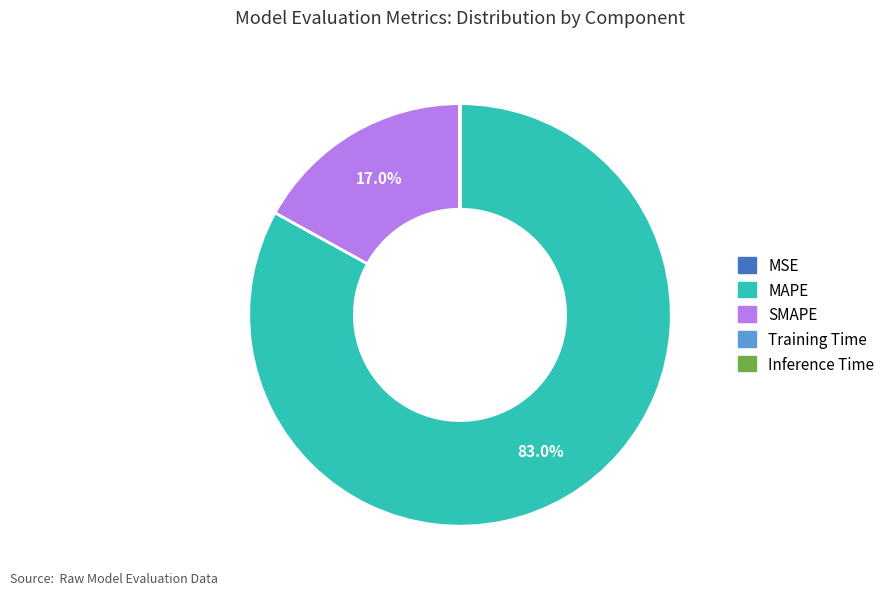

What is the majority slice?

MAPE